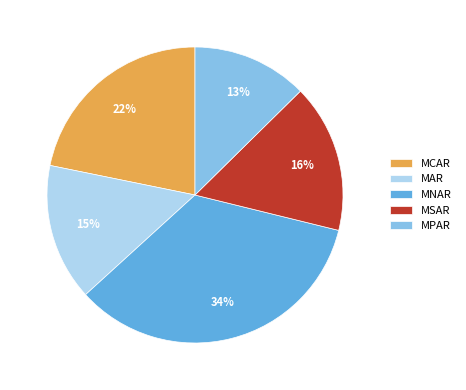

Which category has the smallest portion of the pie?

MPAR